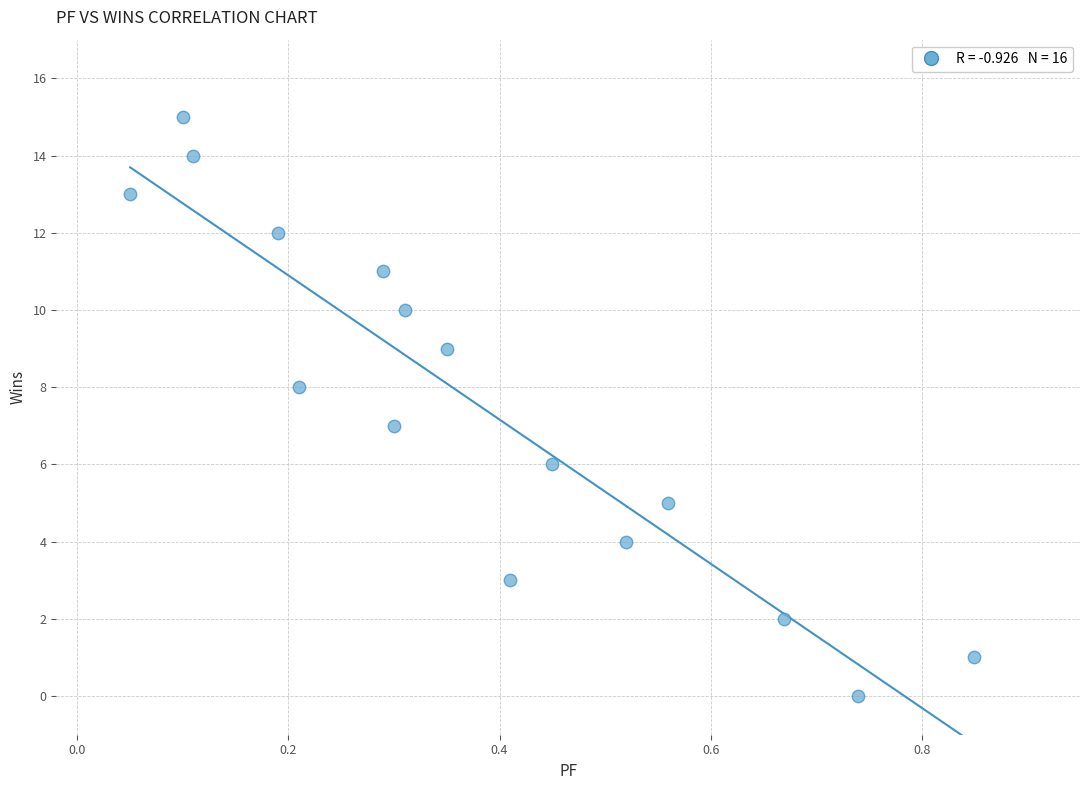

What is the range of Y values (max minus min)?

15